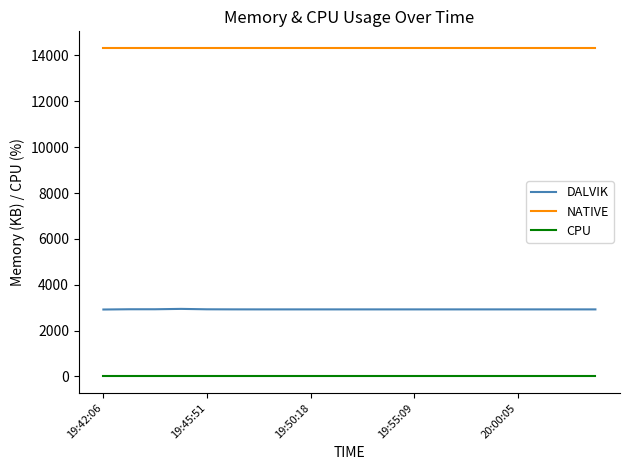

What is the maximum value shown in the chart?

14336